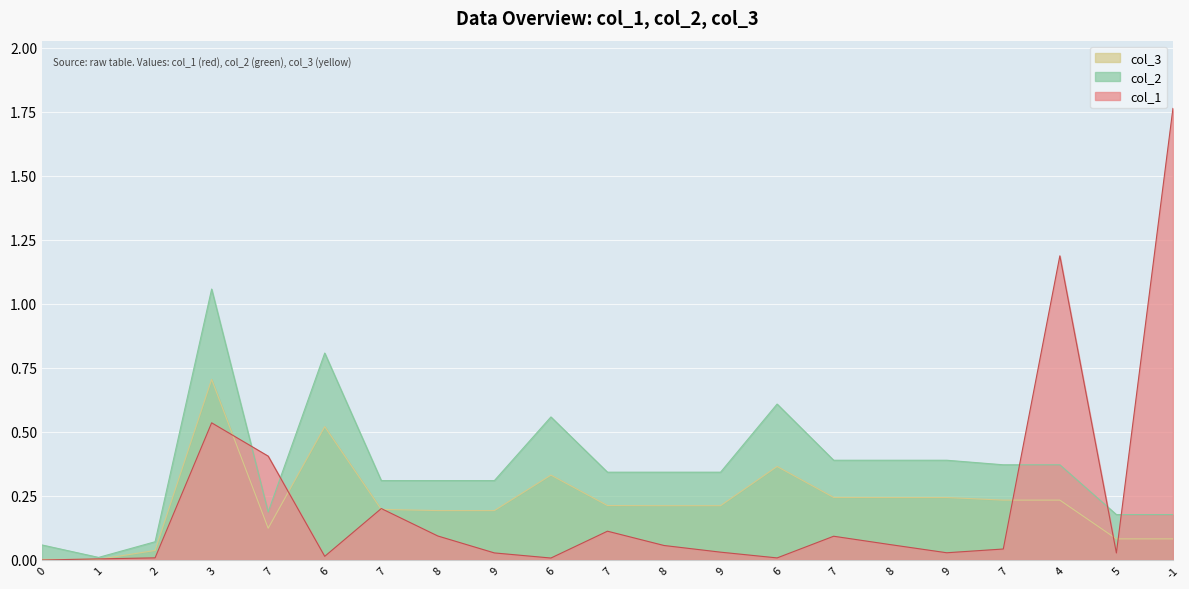

How many times do col_2 and col_1 cross each other?

5